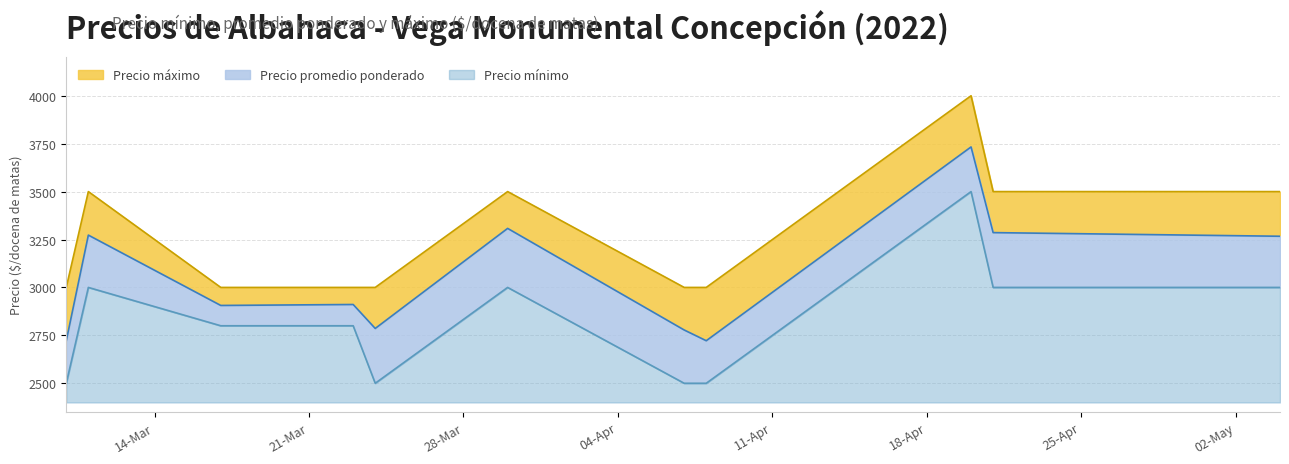

Reading left to right, what are all the values shown in this chart?

Precio máximo: 3000	3500	3000	3000	3000	3500	3000	3000	4000	3500	3500
Precio promedio ponderado: 2722	3273	2906	2911	2786	3308	2778	2722	3733	3286	3267
Precio mínimo: 2500	3000	2800	2800	2500	3000	2500	2500	3500	3000	3000